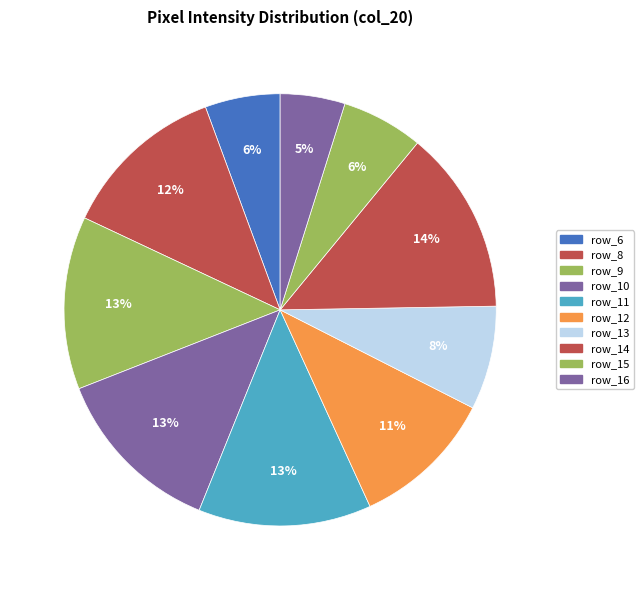

Count the number of slices in the pie.

10